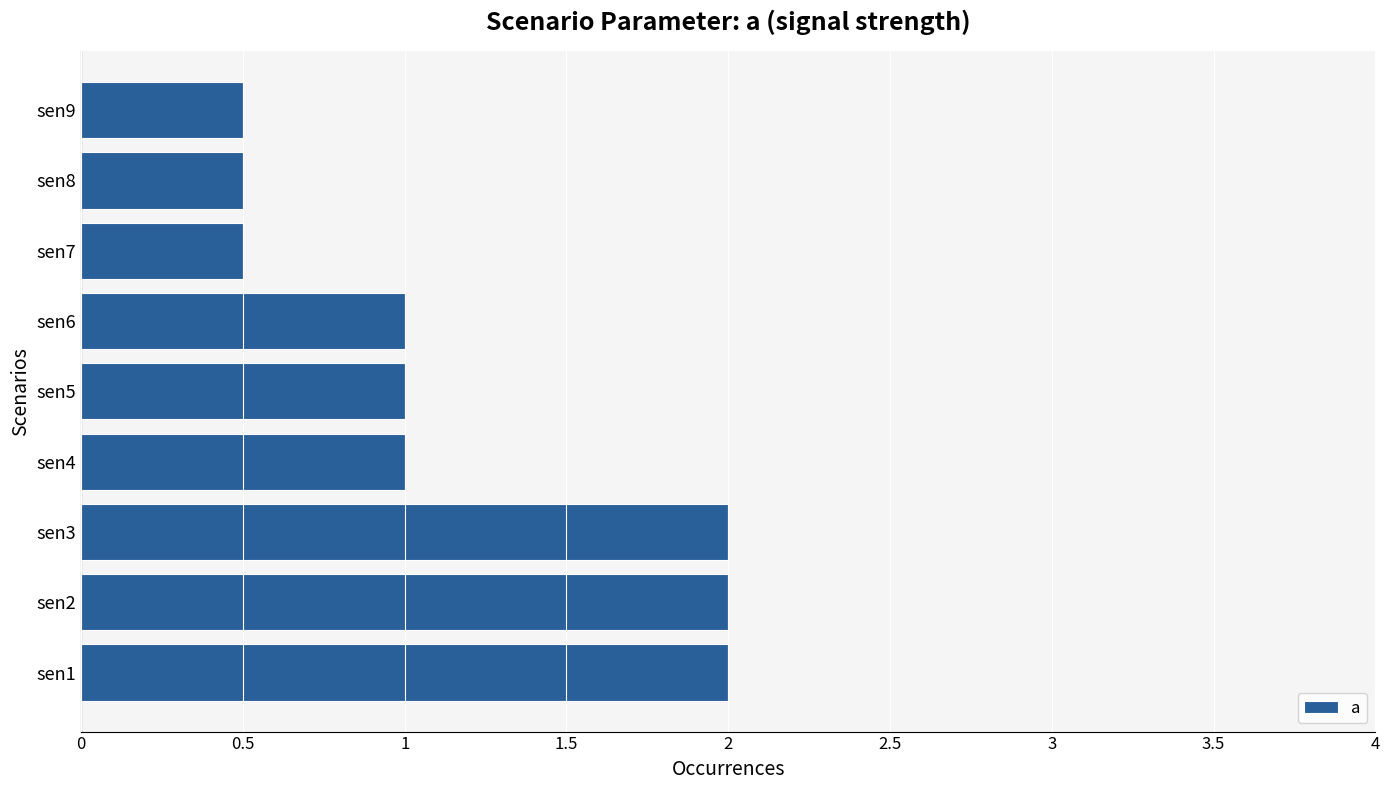

The chart shows a value of 0.2 at sen8. True or false?

False